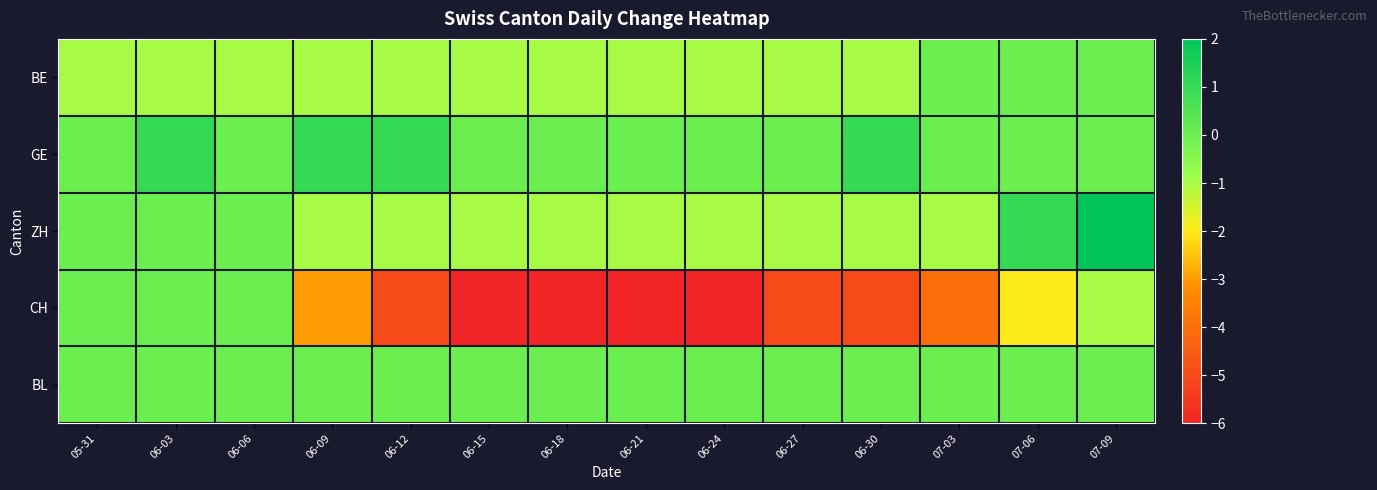

Between 06-06 and 06-24, which is larger?

06-06